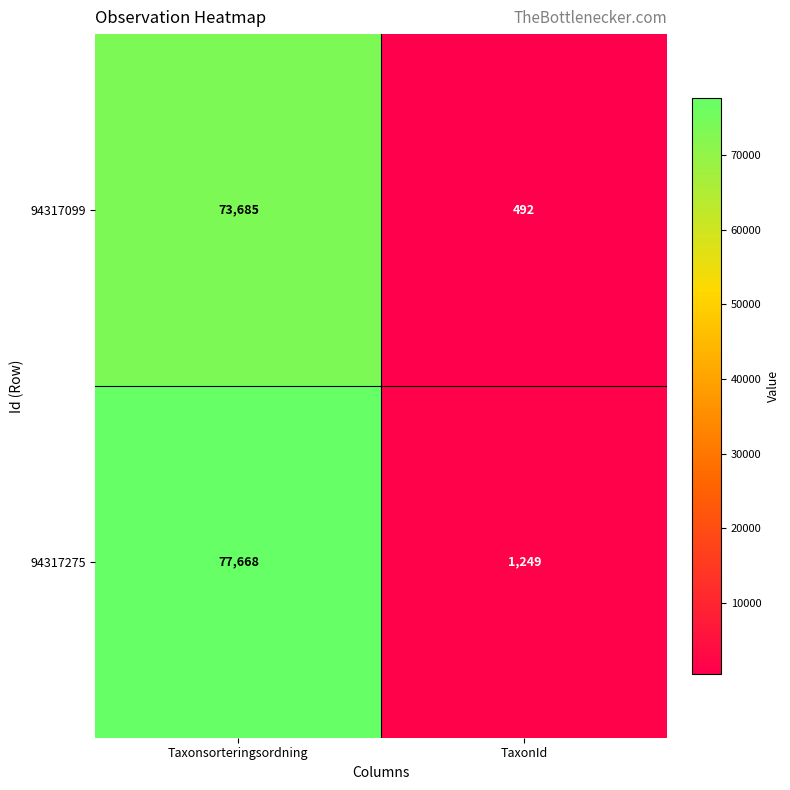

Where is 94317275 nearest to the value 39458?

TaxonId